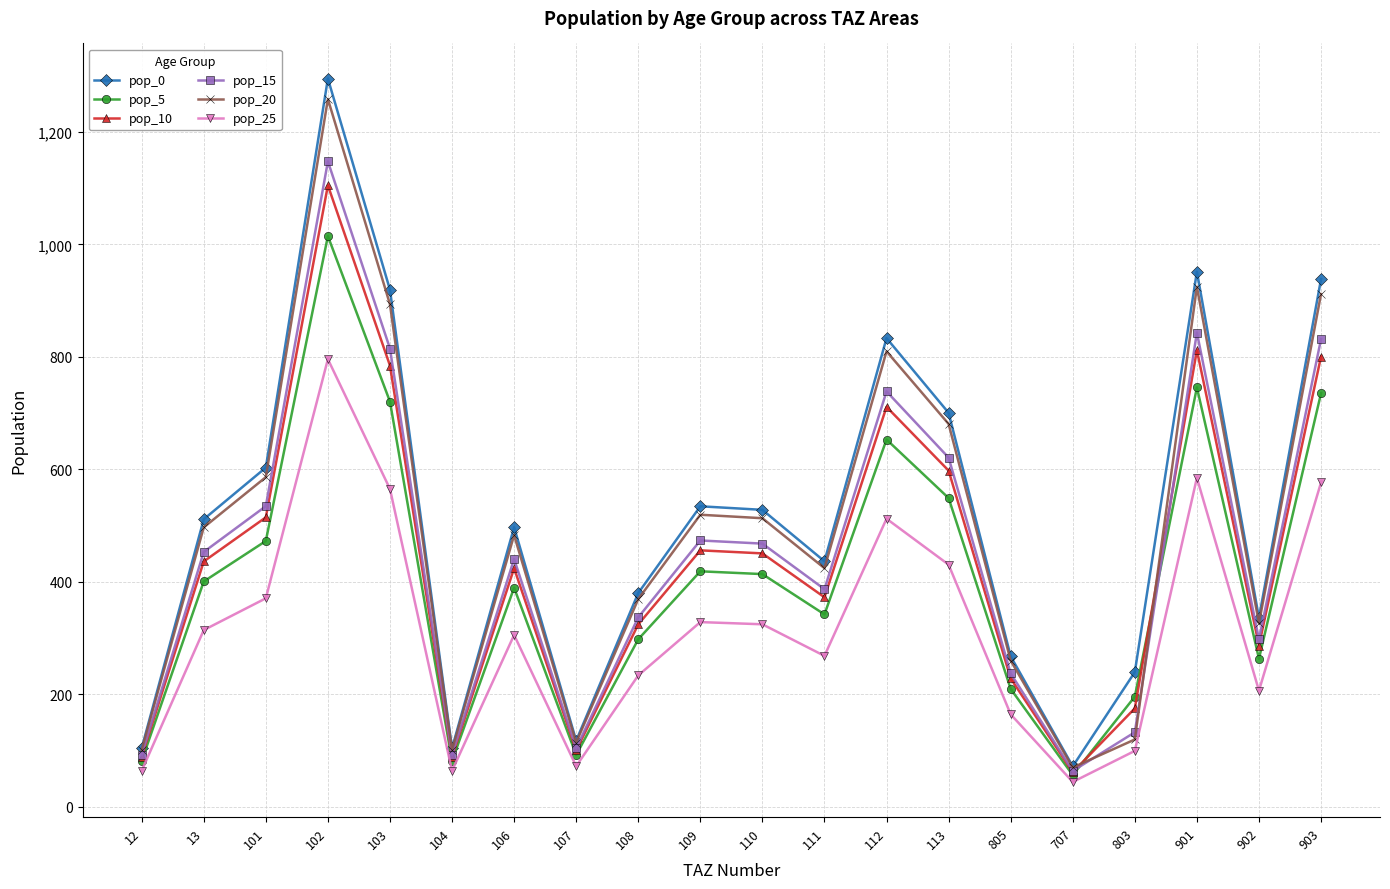

The pop_15 series shows 336.9 at 108. True or false?

True